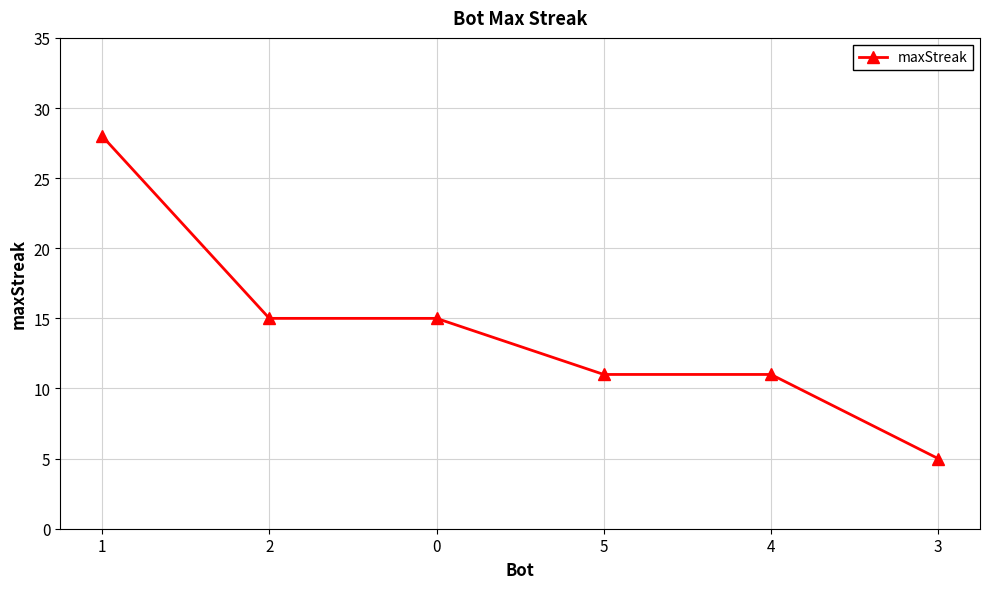

What is the value of the 5th point from the left?

11